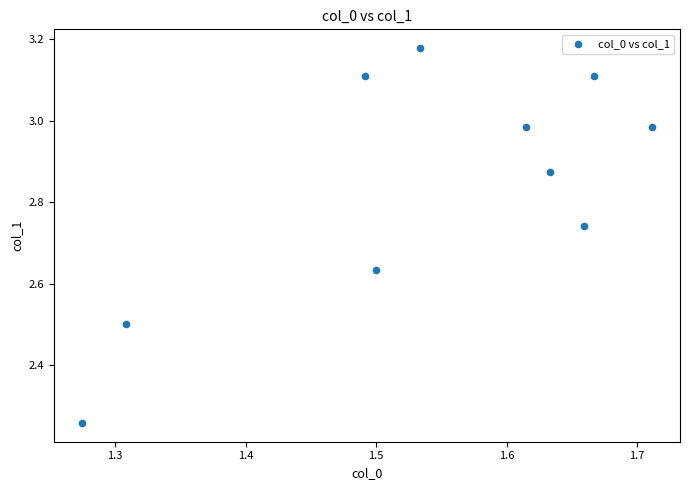

What is the average Y value?

2.8